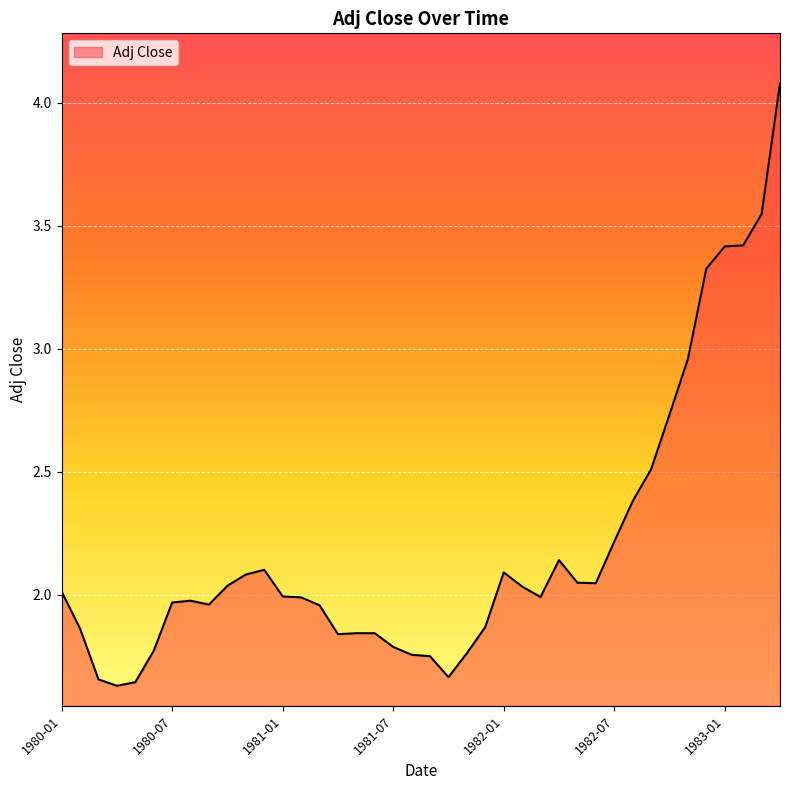

What is the difference between the maximum and minimum values?

2.5